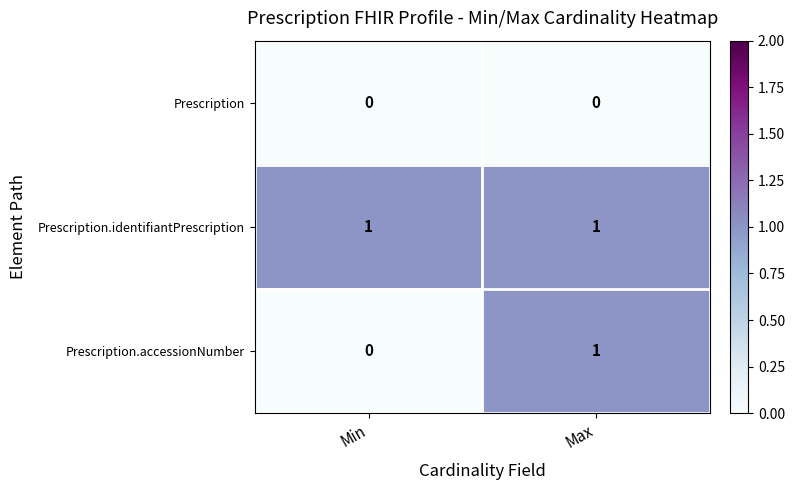

Which series changed the most between Min and Max?

Prescription.accessionNumber